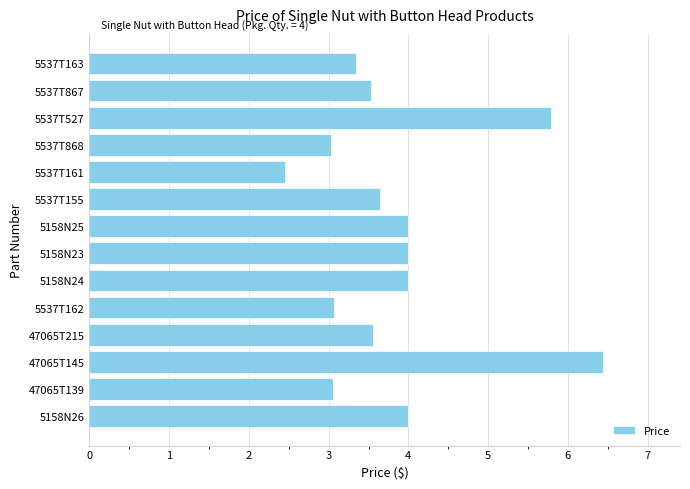

What is the greatest value displayed?

6.4